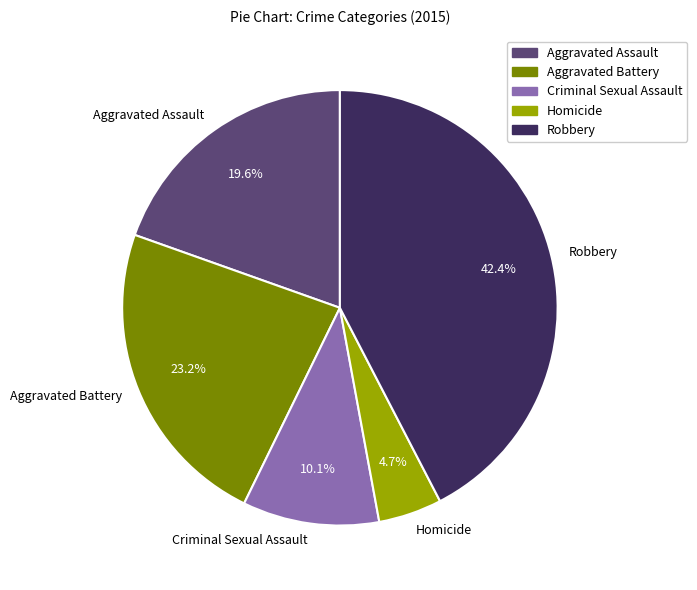

Is there a majority slice in this chart?

No